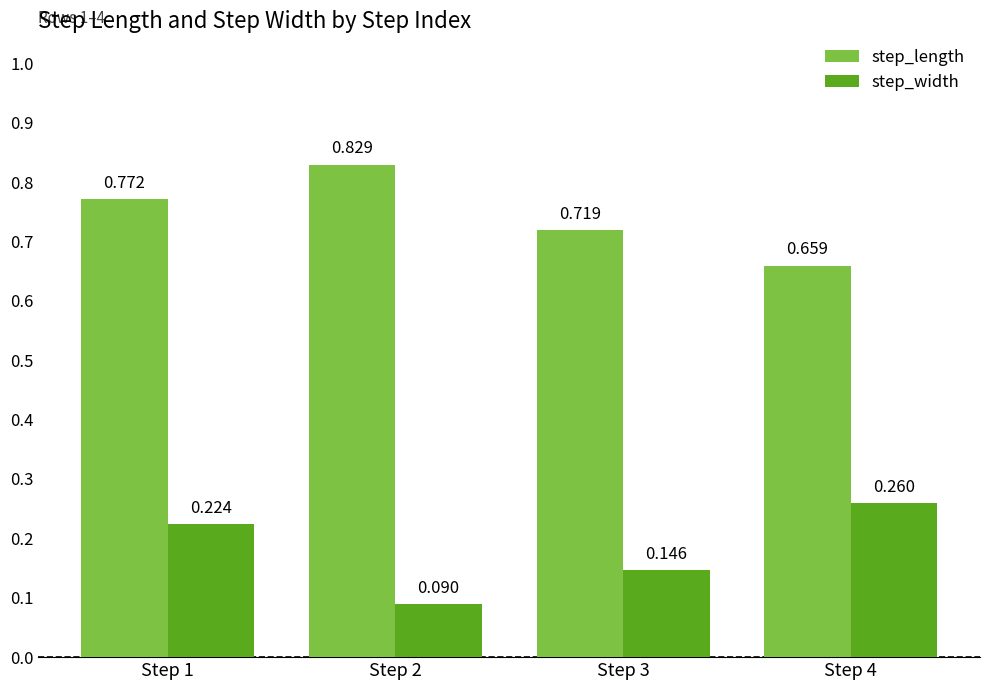

What is the sum of all step_length values?

3.0